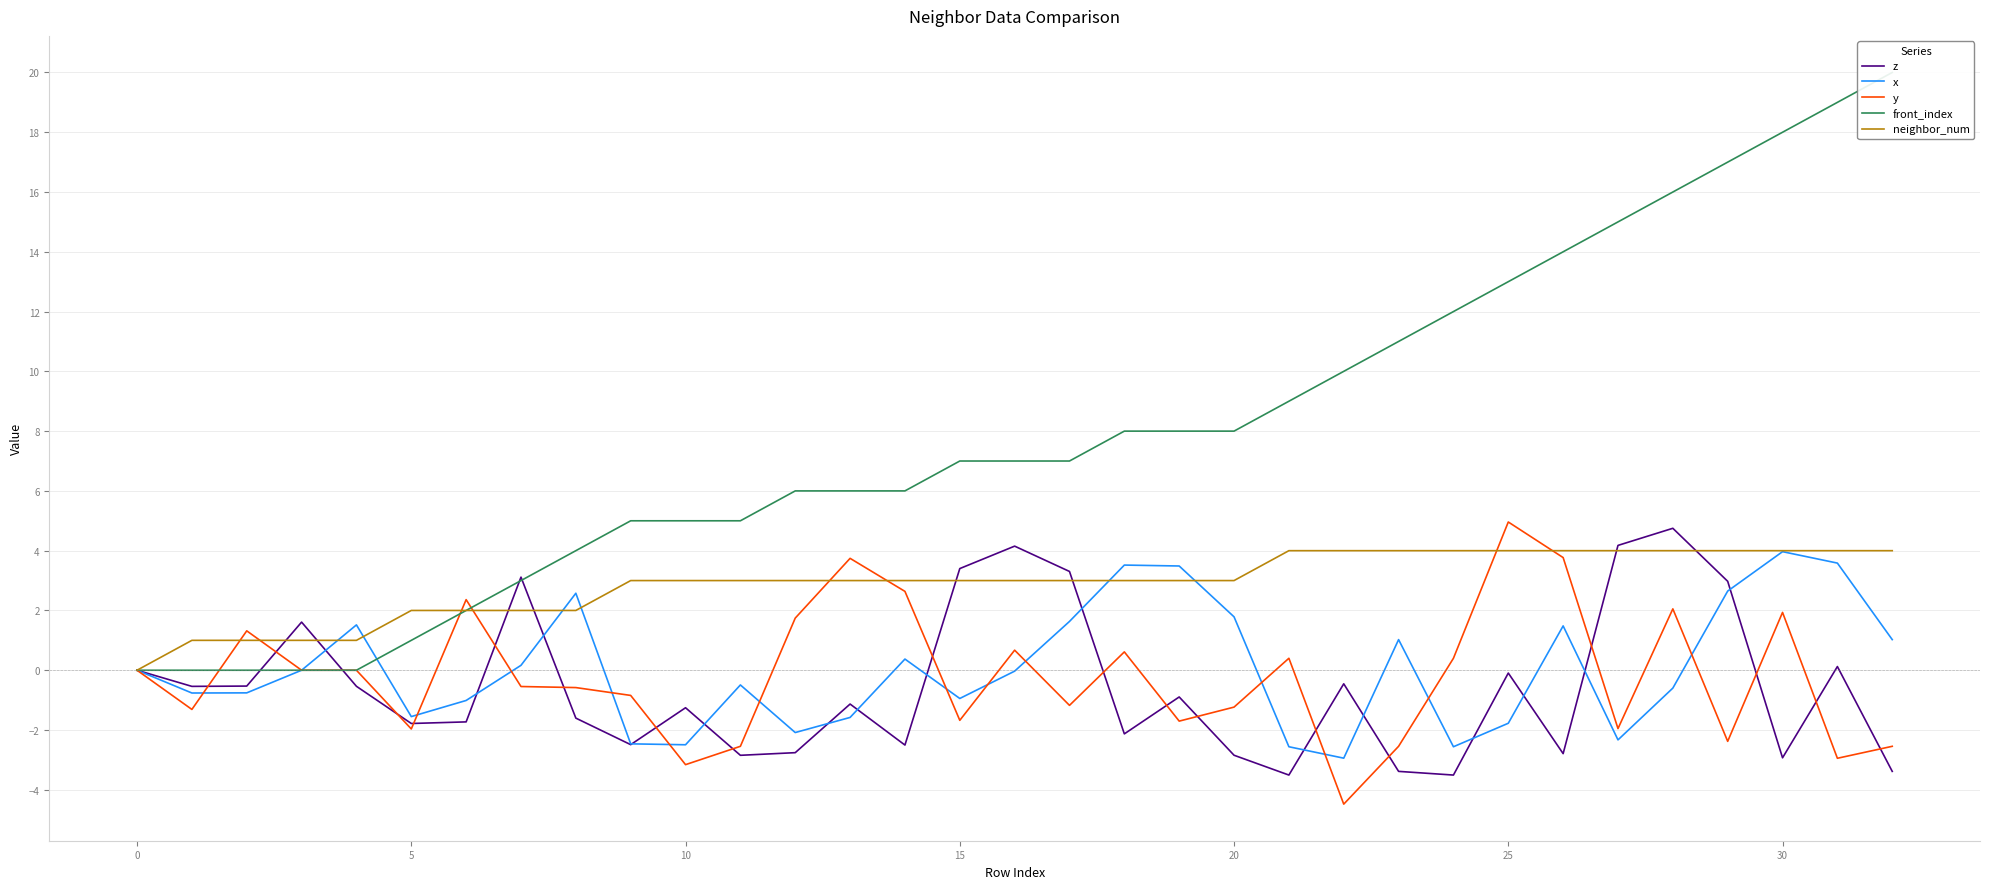

How many data points in z are above -1?

16